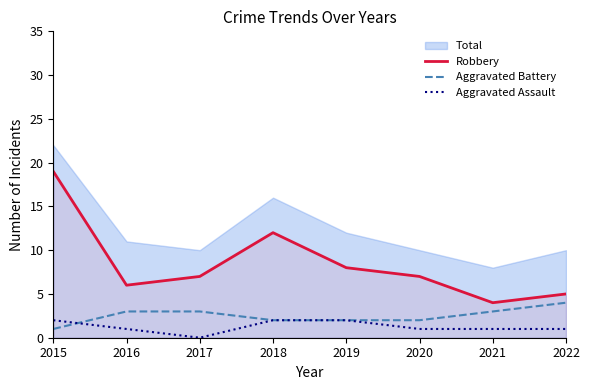

What is the value of the Aggravated Assault point at the 4th from the left?

2